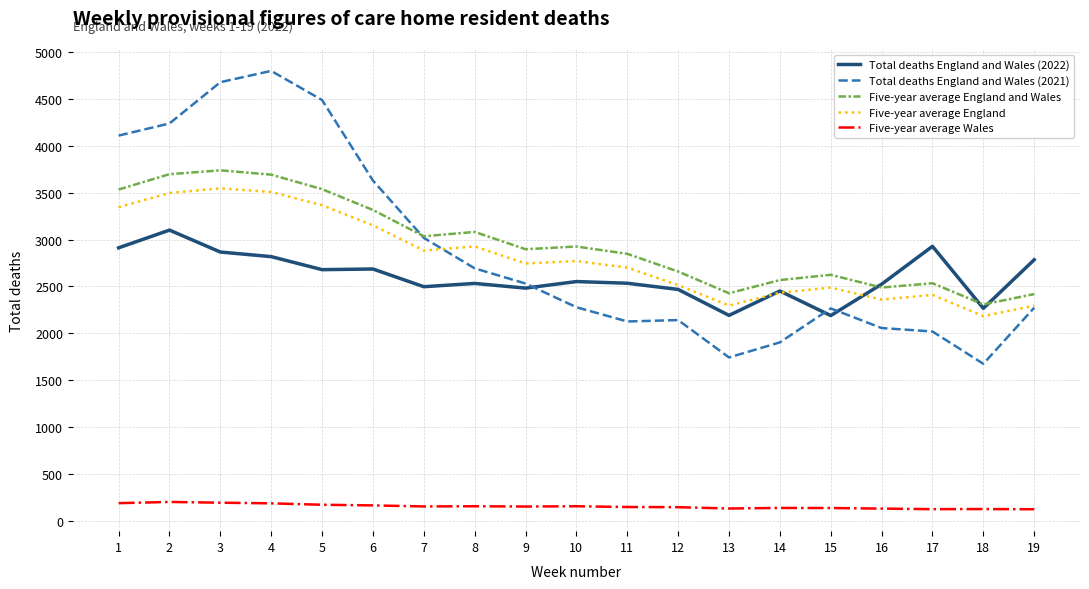

Does the chart have visible grid lines?

Yes